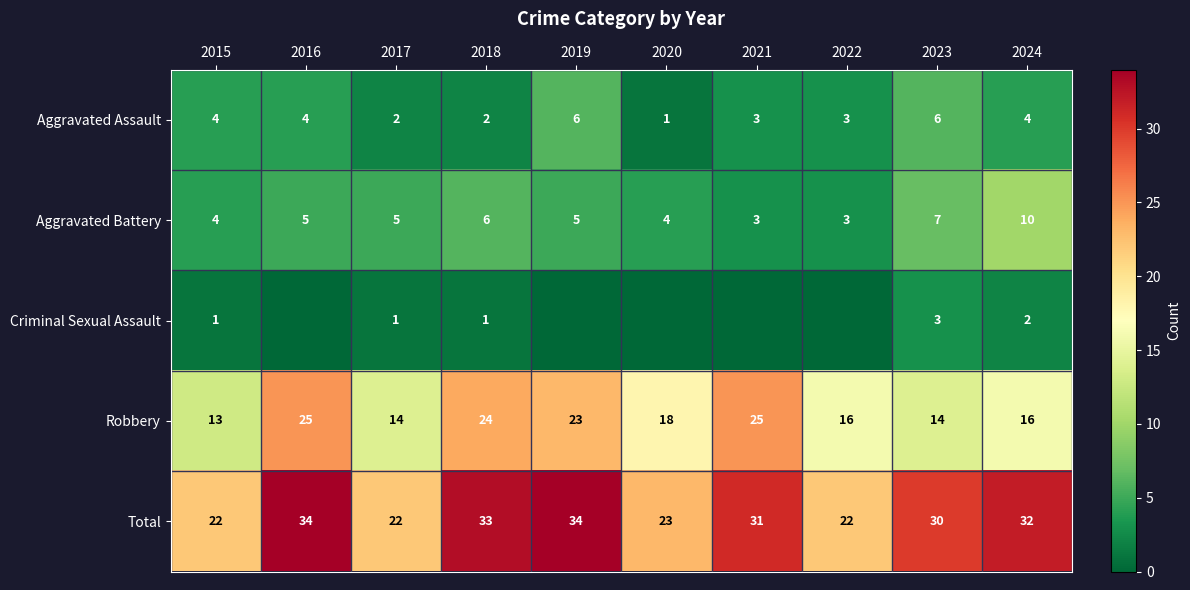

What is the difference between the Robbery values at 2015 and 2022?

3